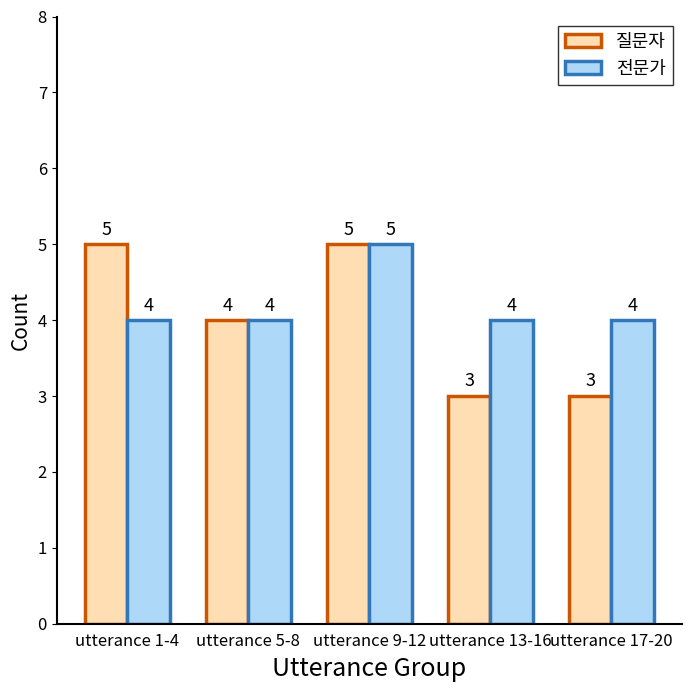

What is the label of the 1st bar from the left?

utterance 1-4